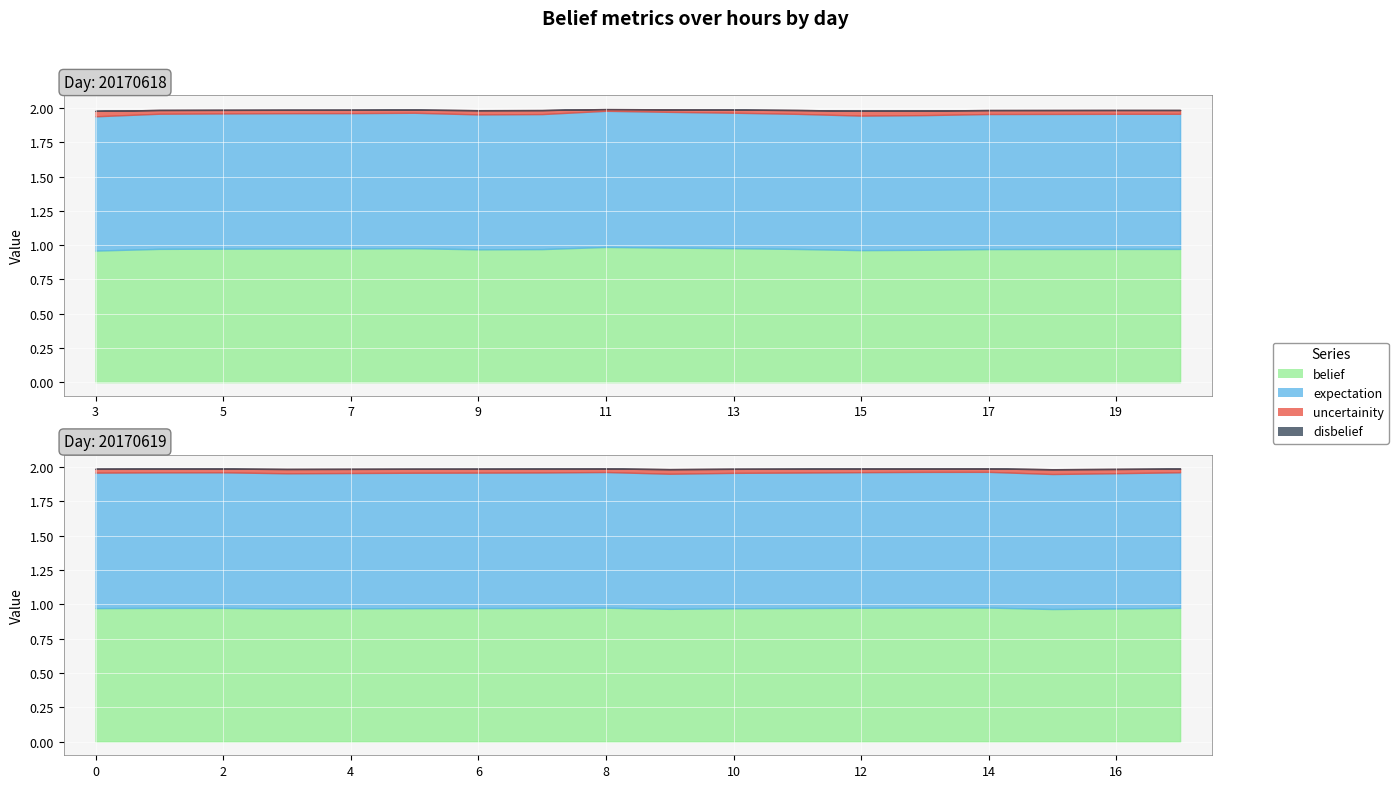

True or false: disbelief has more than 1 interior local peaks.

False